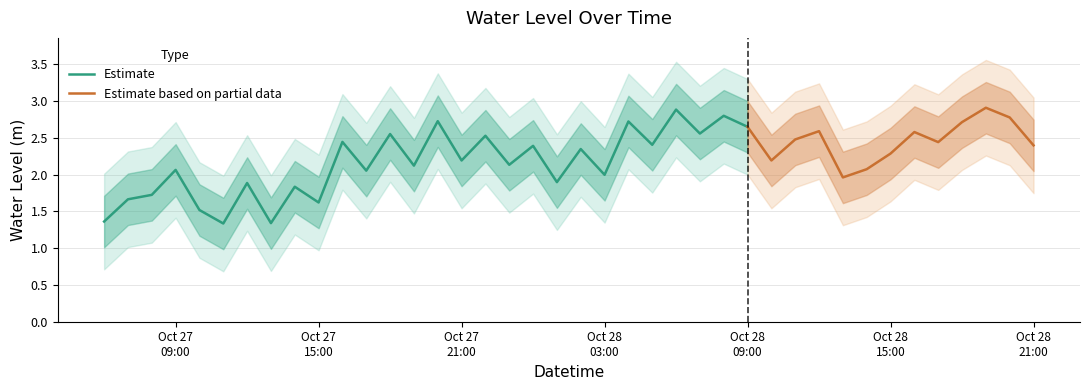

Where is the data nearest to the value 2?

2024-10-28 03:00:00